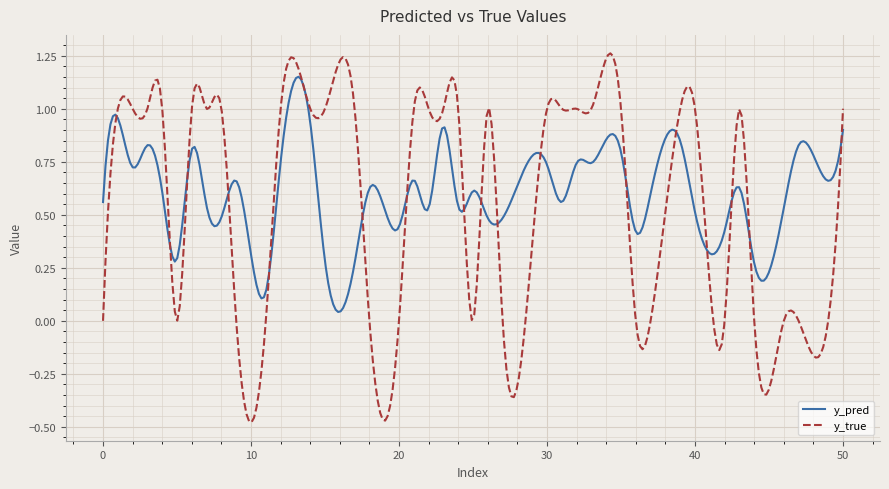

Which series has the largest total across all categories?

y_pred